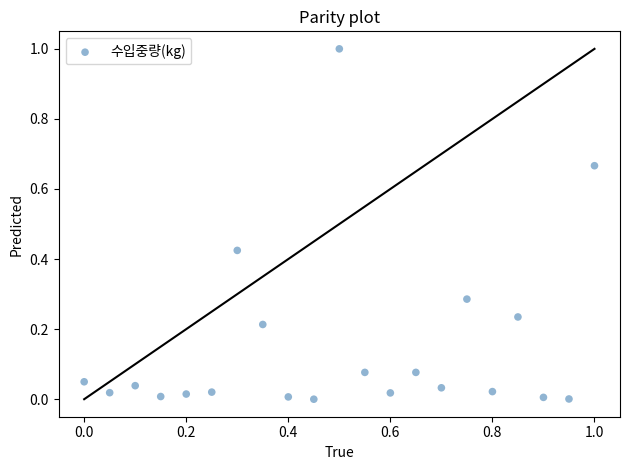

What is the range of X values (max minus min)?

1.0